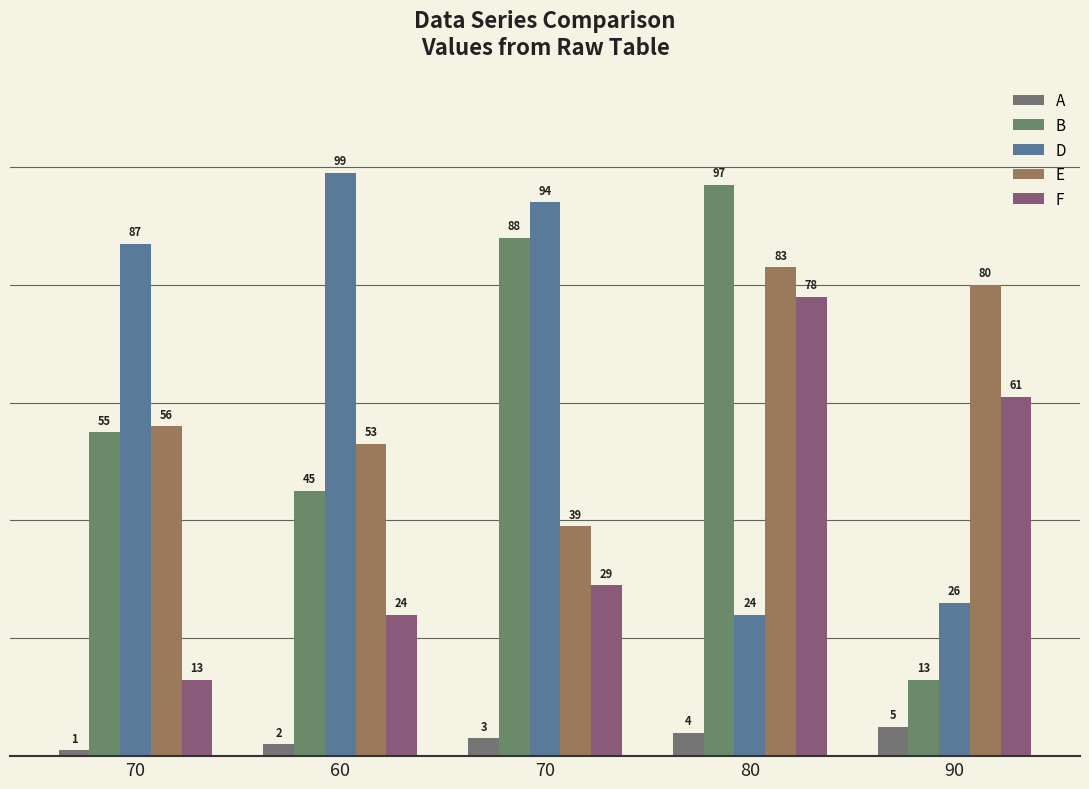

How many values in the F series are below 29?

2